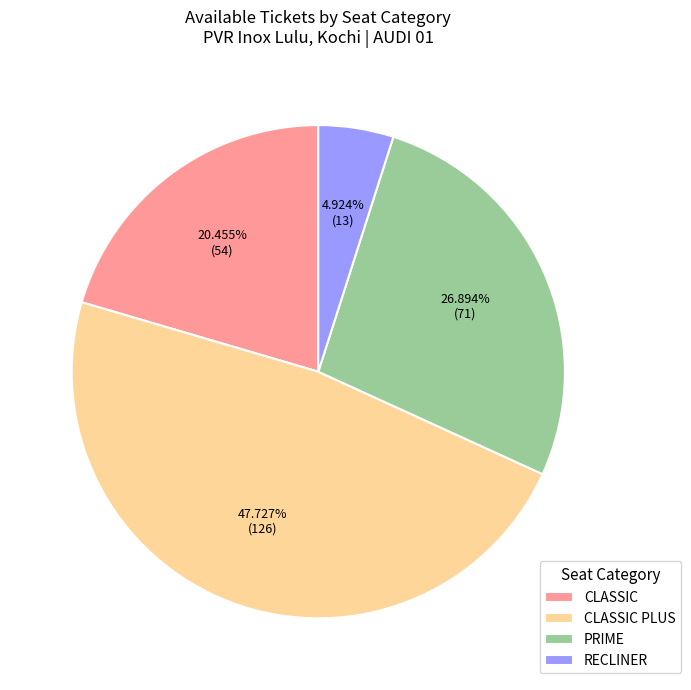

Rank the categories by value from lowest to highest.

RECLINER, CLASSIC, PRIME, CLASSIC PLUS